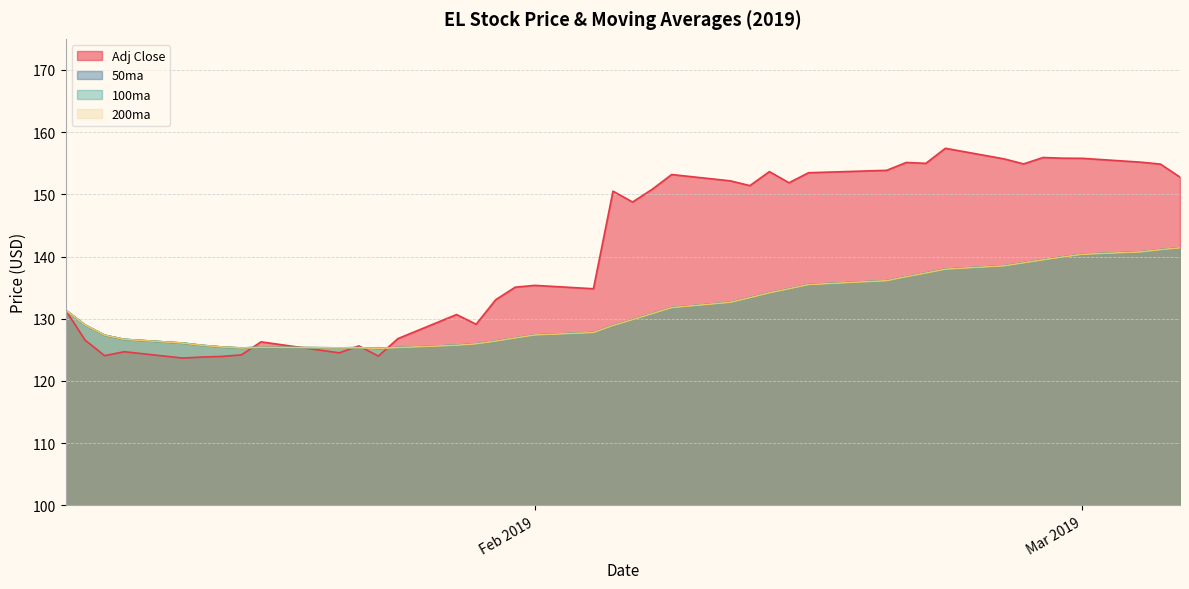

The 100ma series shows 125.7 at 2019-01-28. True or false?

True